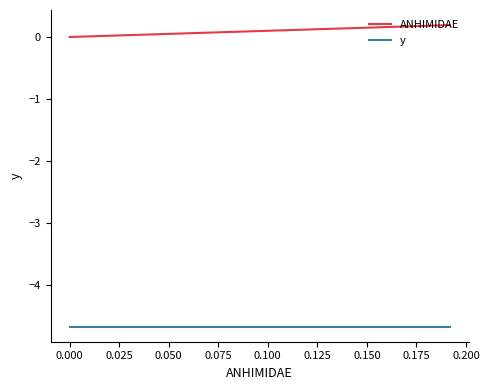

List the series in order of their overall mean, highest first.

ANHIMIDAE, y